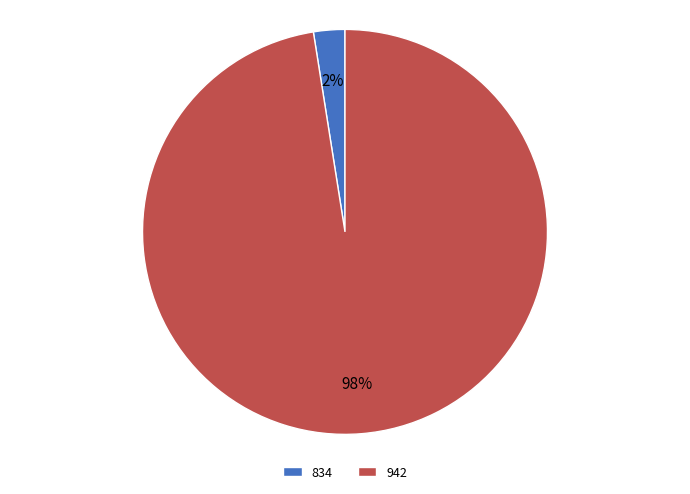

To the nearest percent, what is the average slice percentage?

50%